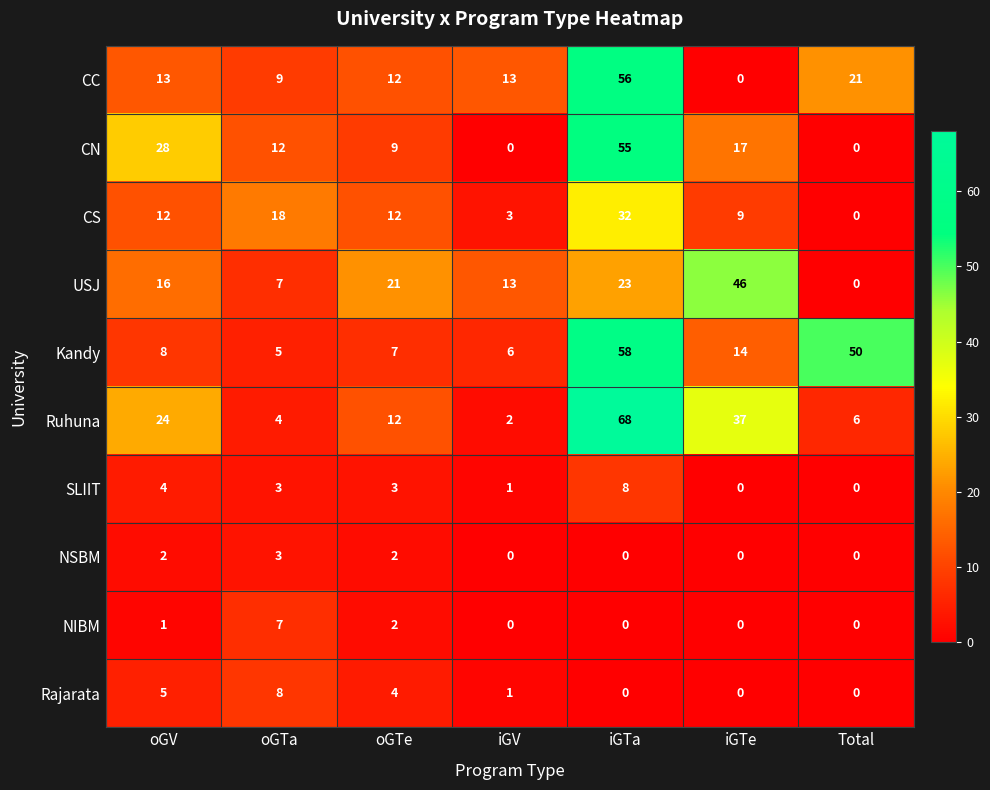

What is the spread (max minus min) of values at oGTe?

19